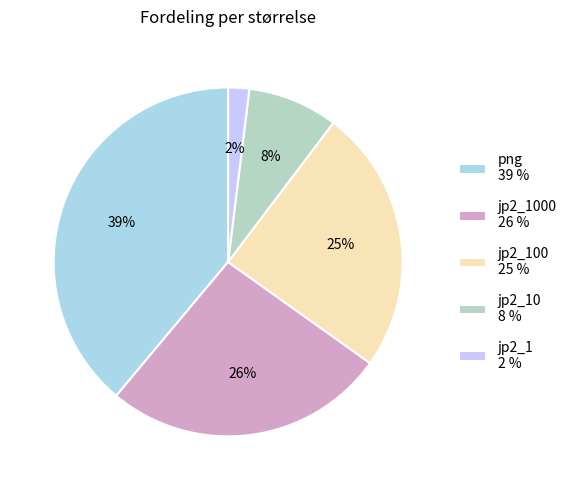

Which slice is the smallest?

jp2_1 2 %